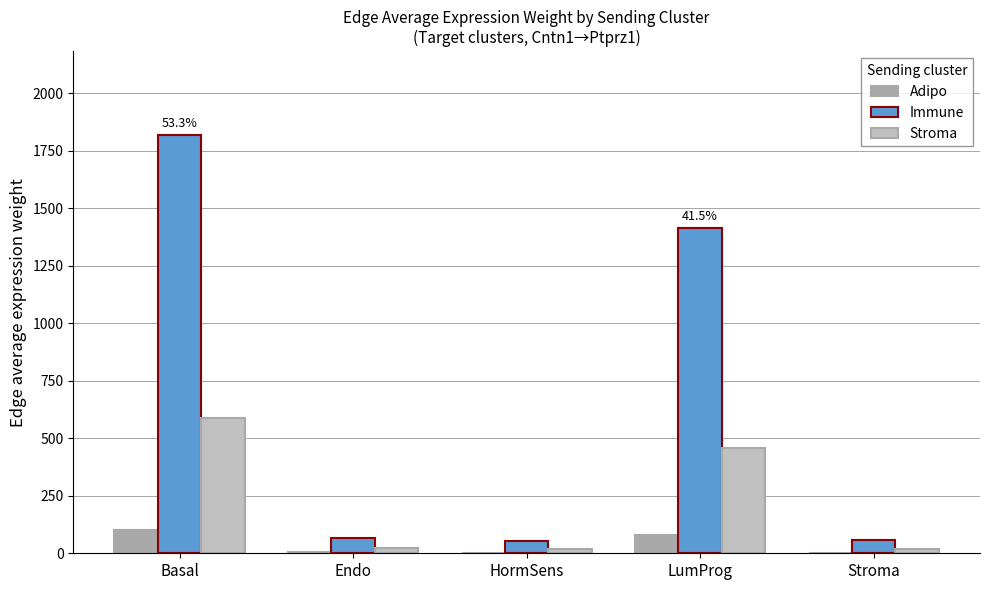

What is the sum of the Stroma values at Endo and LumProg?

478.5